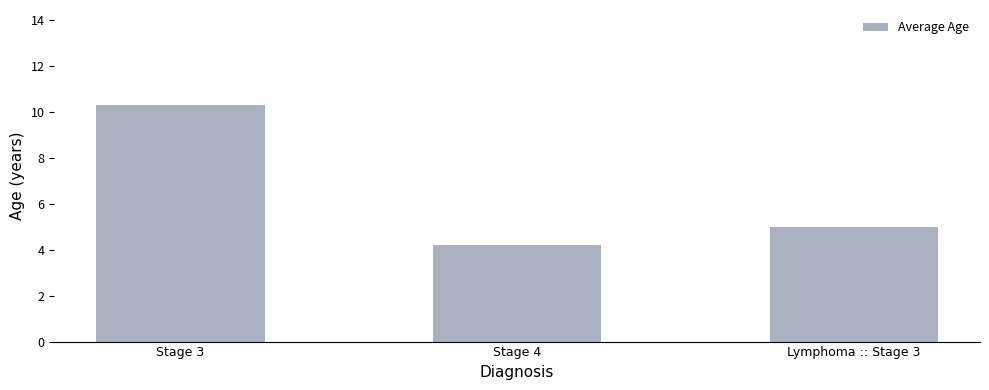

How many data points are less than 5?

1